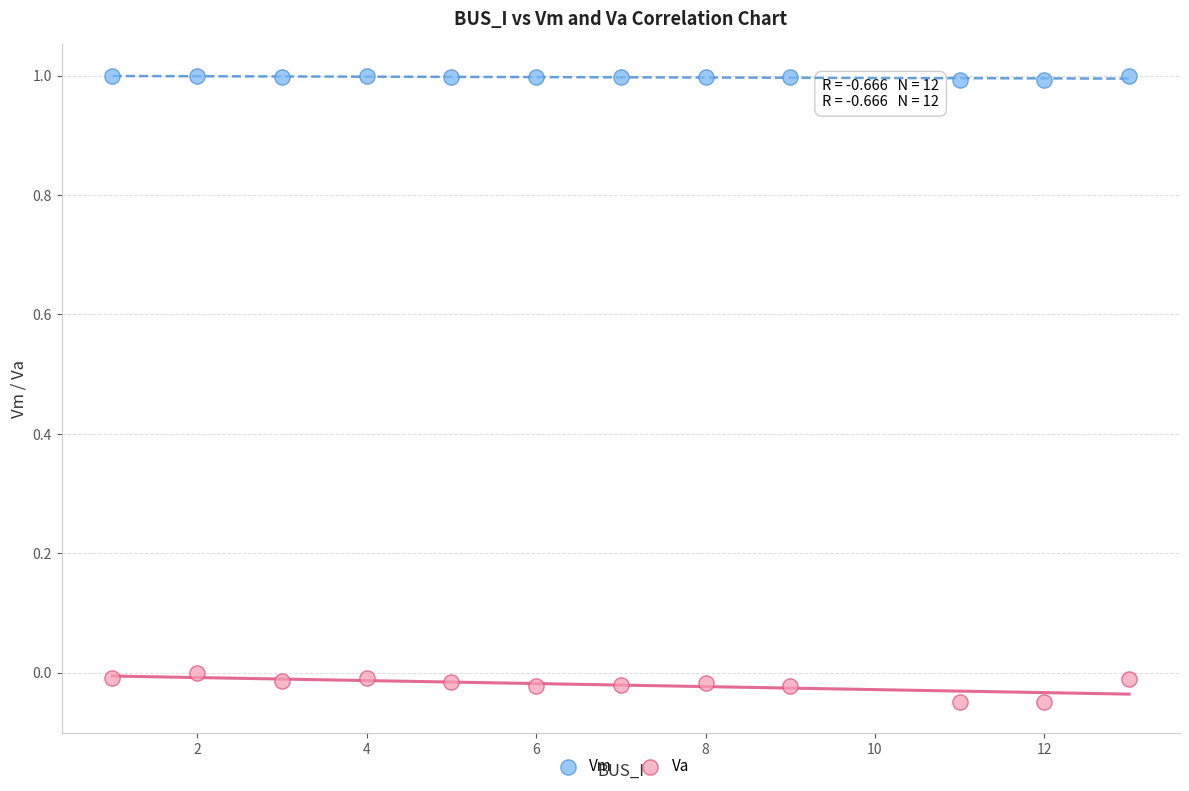

Which series has the largest Y range (max minus min)?

Va